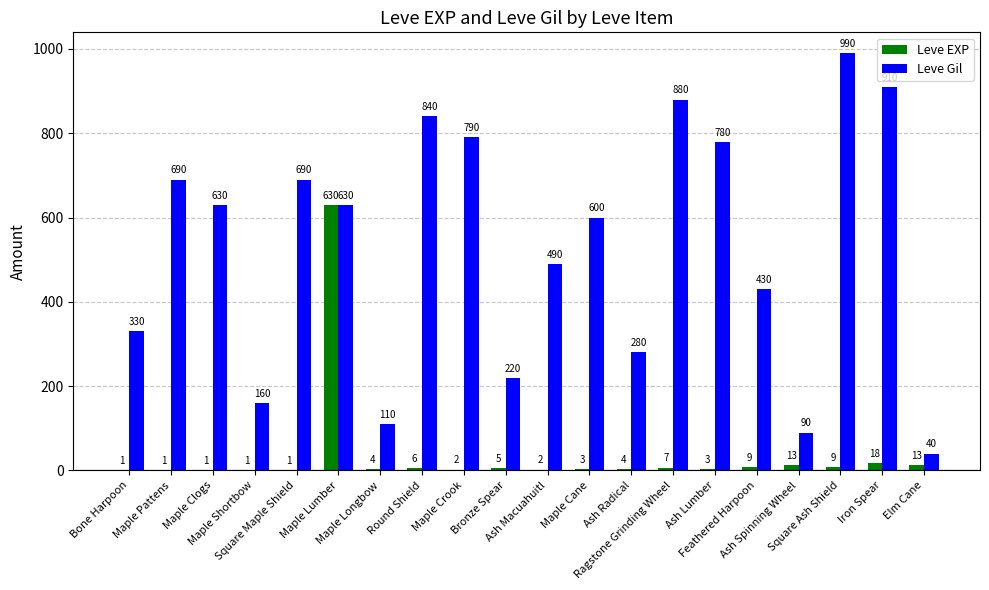

Where does the Leve EXP series first go above 4?

Maple Lumber